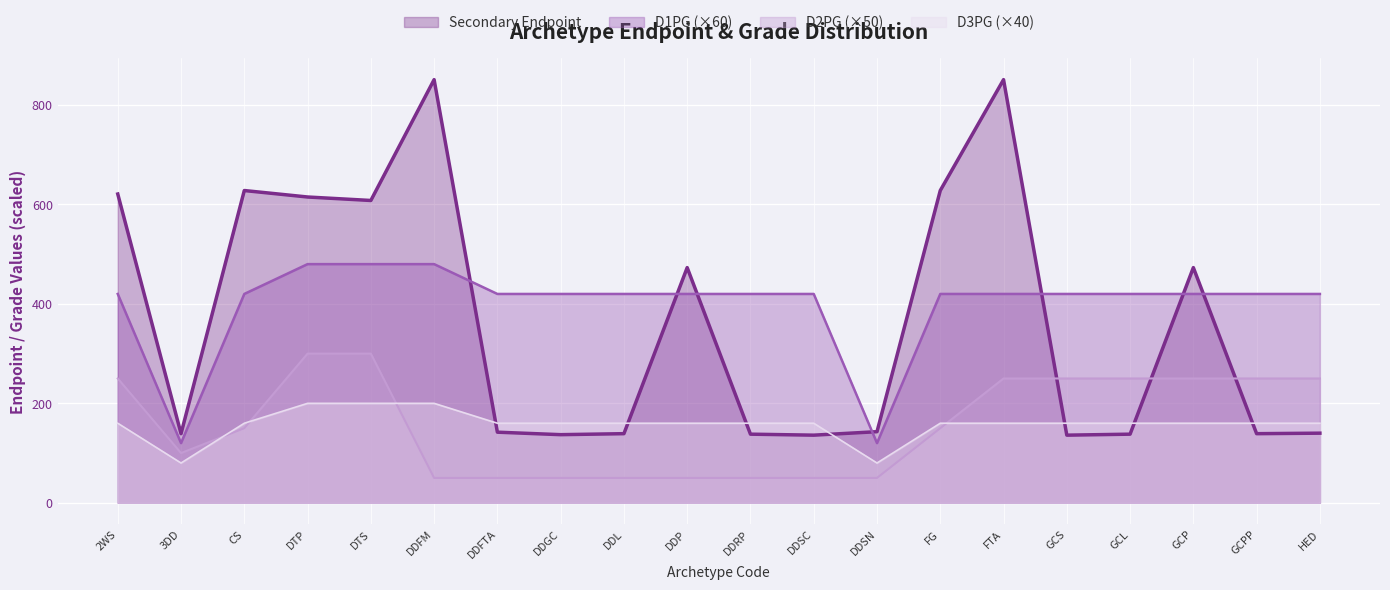

How many lines are shown in the chart?

4